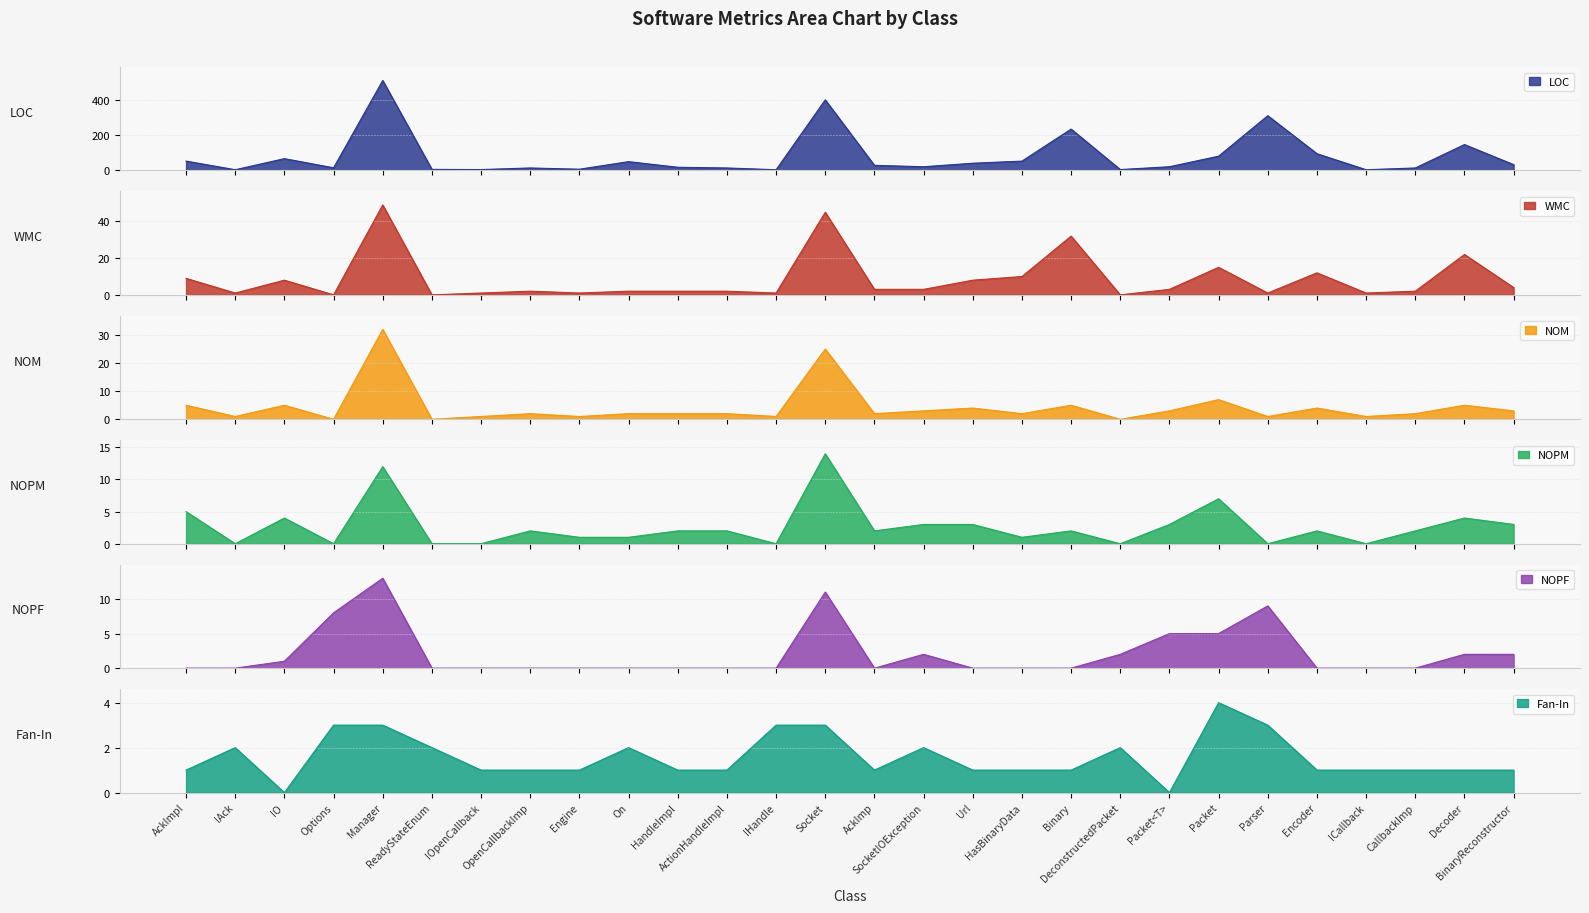

How many values in the WMC series are below 3?

14